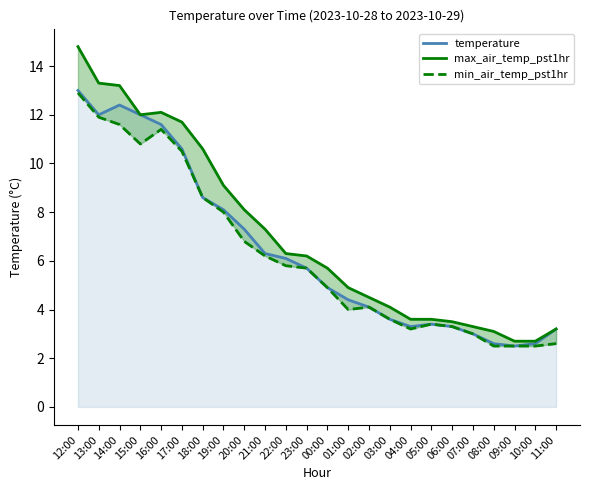

Which has a higher value, 02:00 or 09:00?

02:00